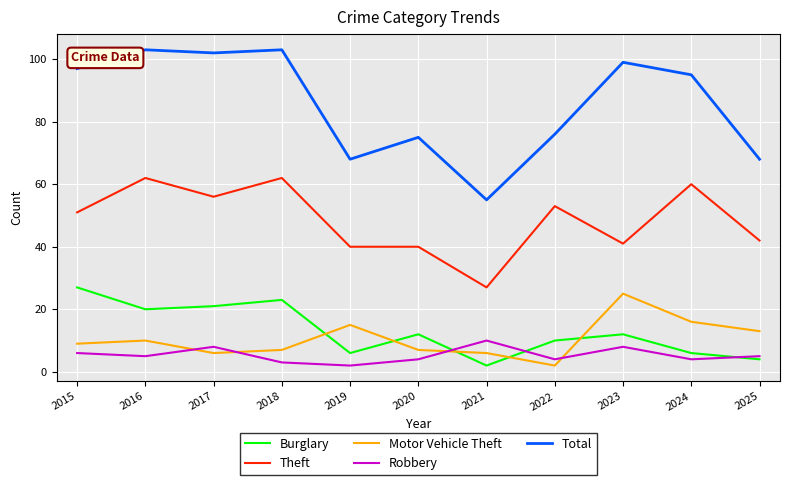

At which label does Burglary reach its peak?

2015